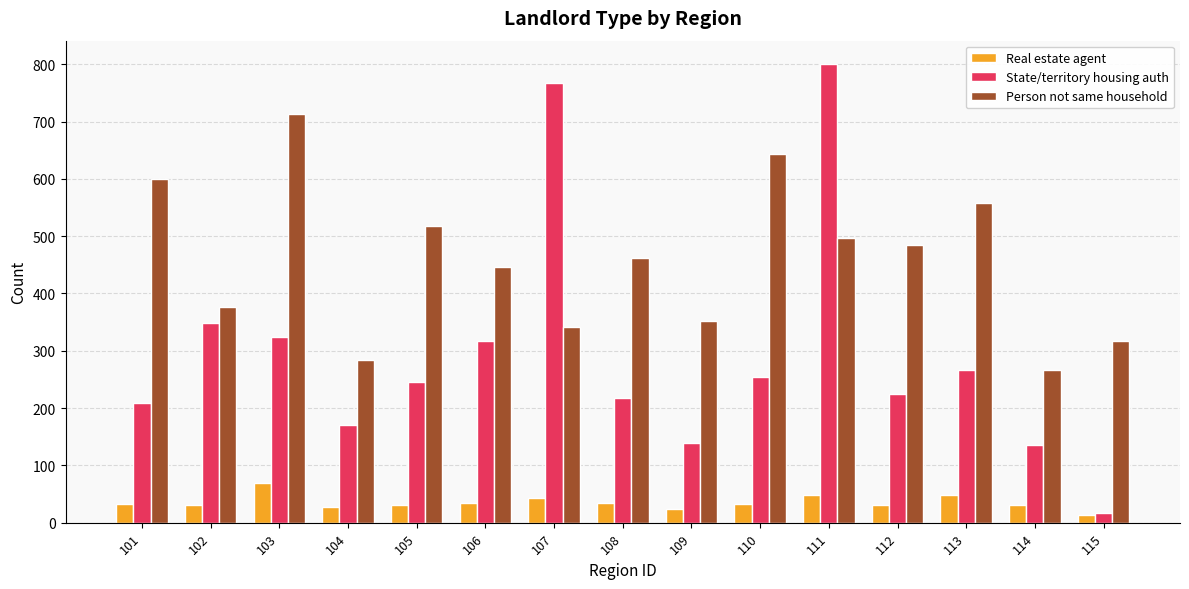

How many values in the Person not same household series are below 461?

7